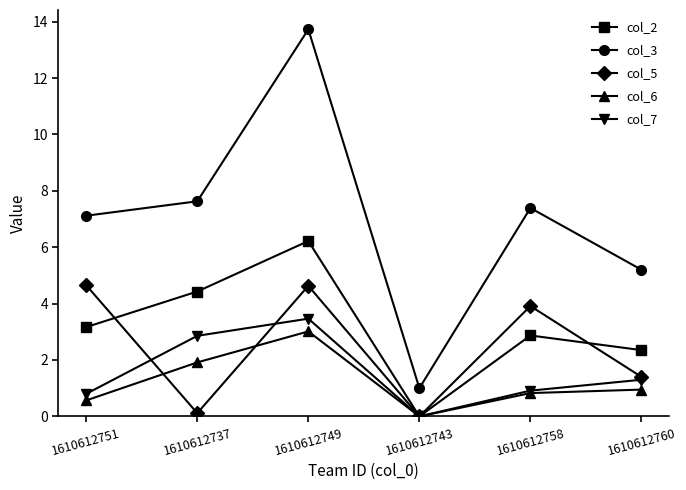

What is the average value of the col_7 series?

1.6